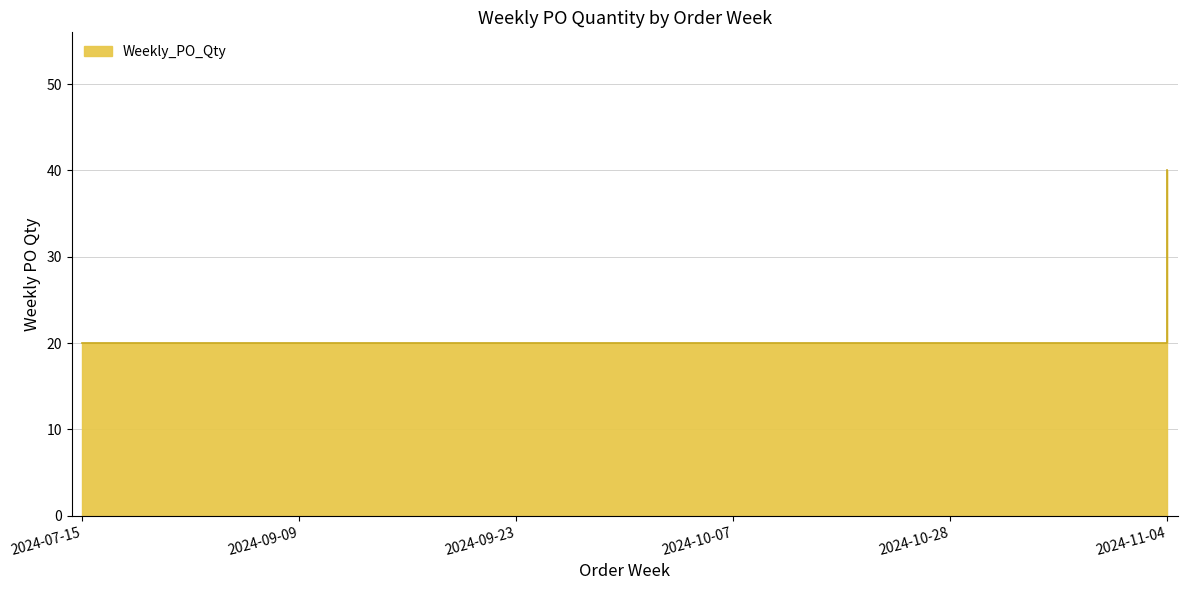

What is the difference between the values at 2024-07-15 and 2024-11-04?

20